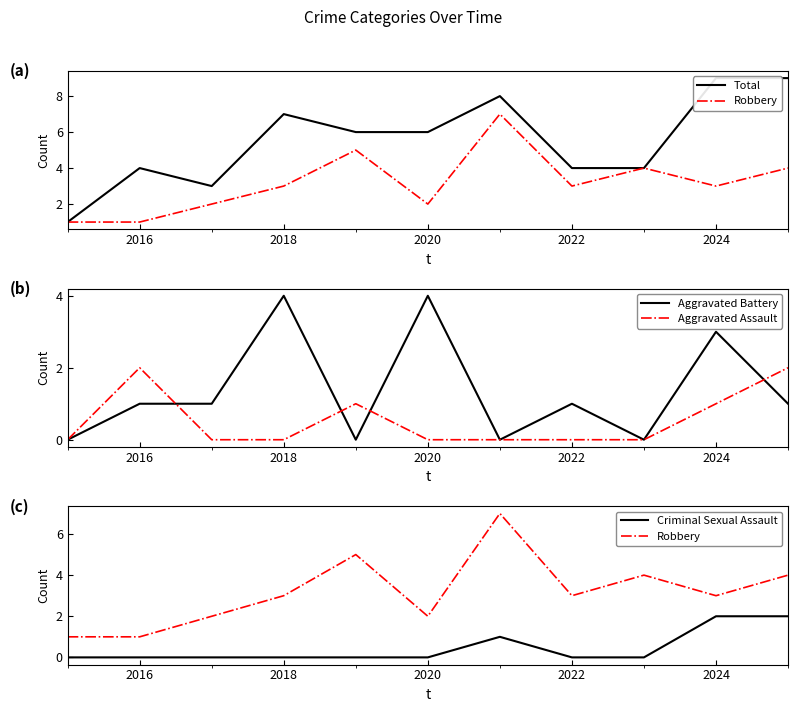

True or false: Robbery and Total intersect in this chart.

False